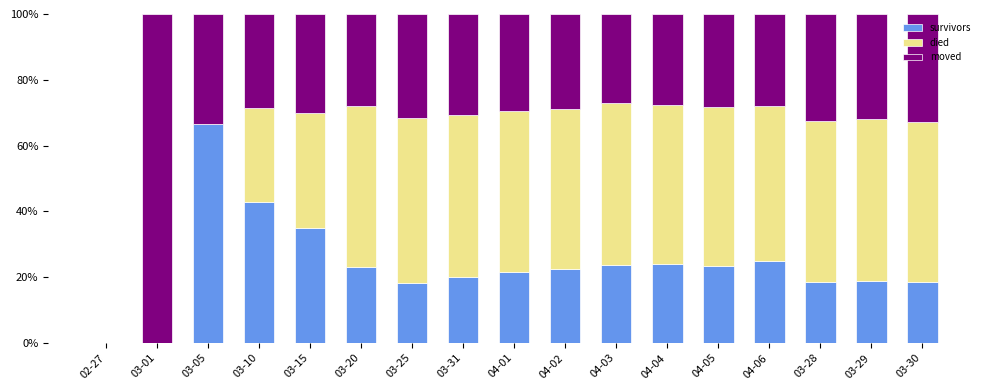

How many distinct data groups are displayed?

3